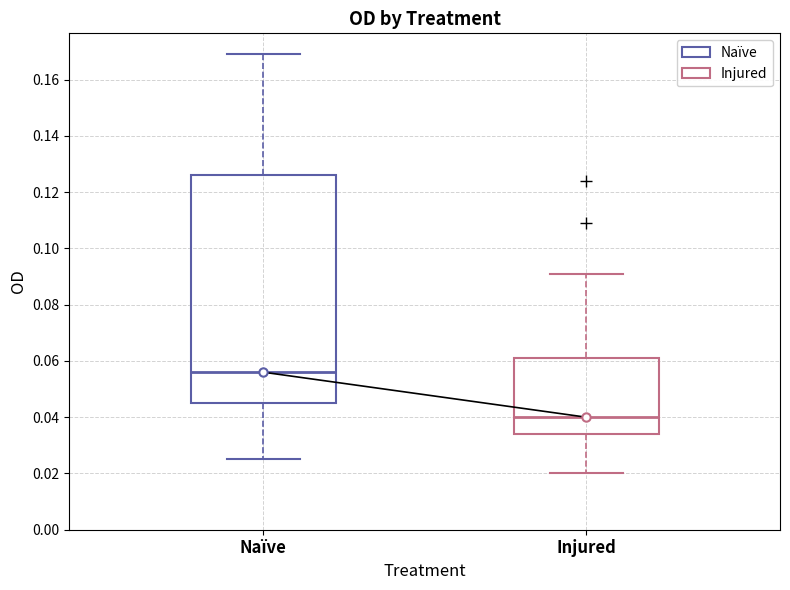

Which box's median line is the lowest?

Injured